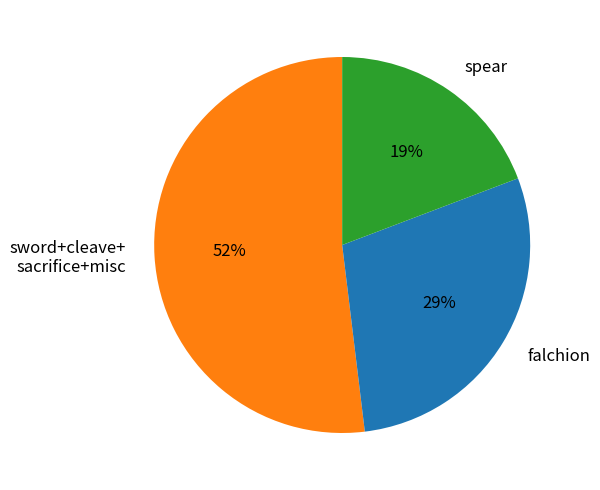

How many segments does this pie chart have?

3